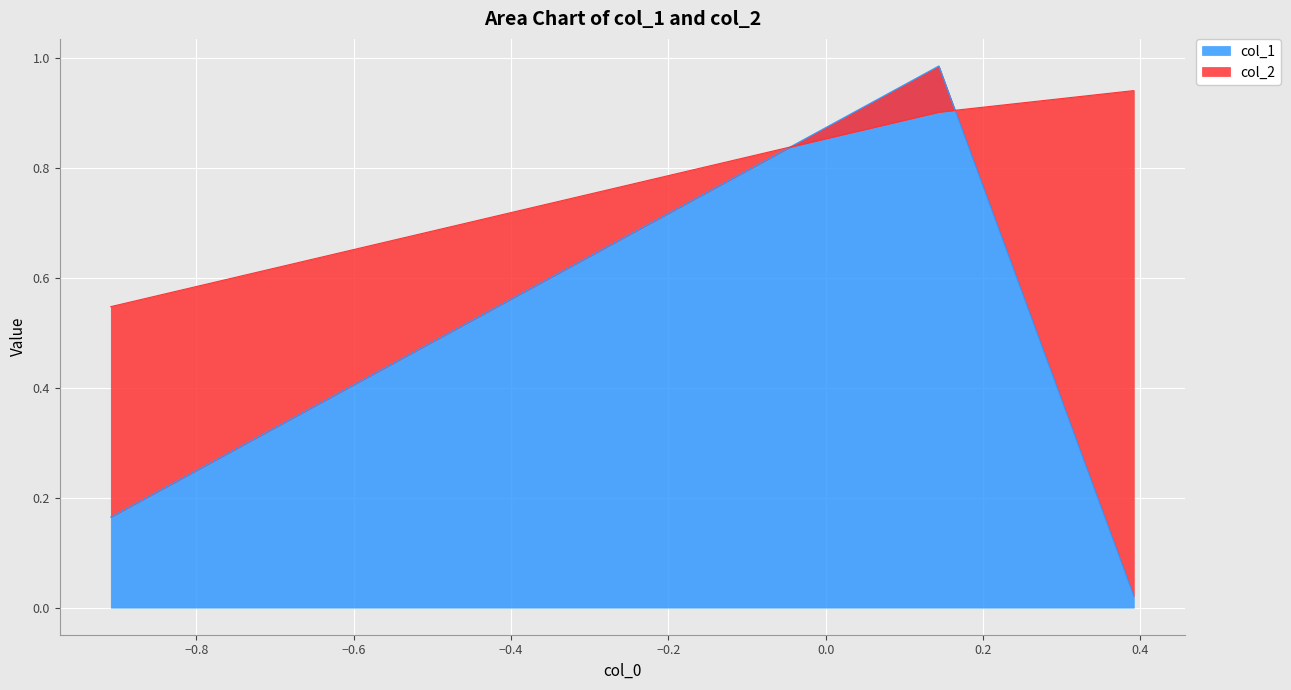

What is the maximum value shown in the chart?

1.0